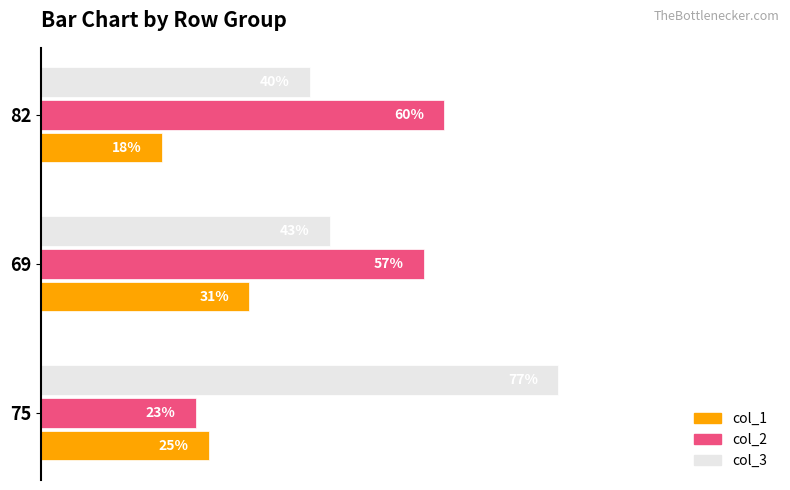

Is the value of col_2 at 69 greater than the value of col_1 at 69?

Yes